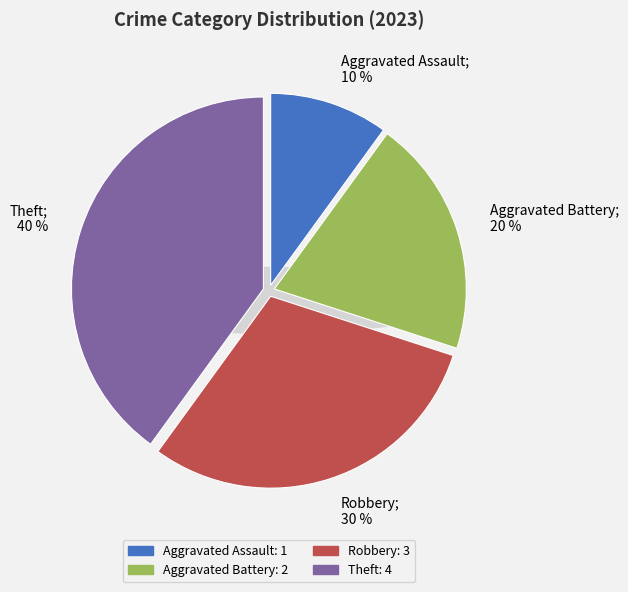

What is the smallest slice in the pie chart?

Aggravated Assault